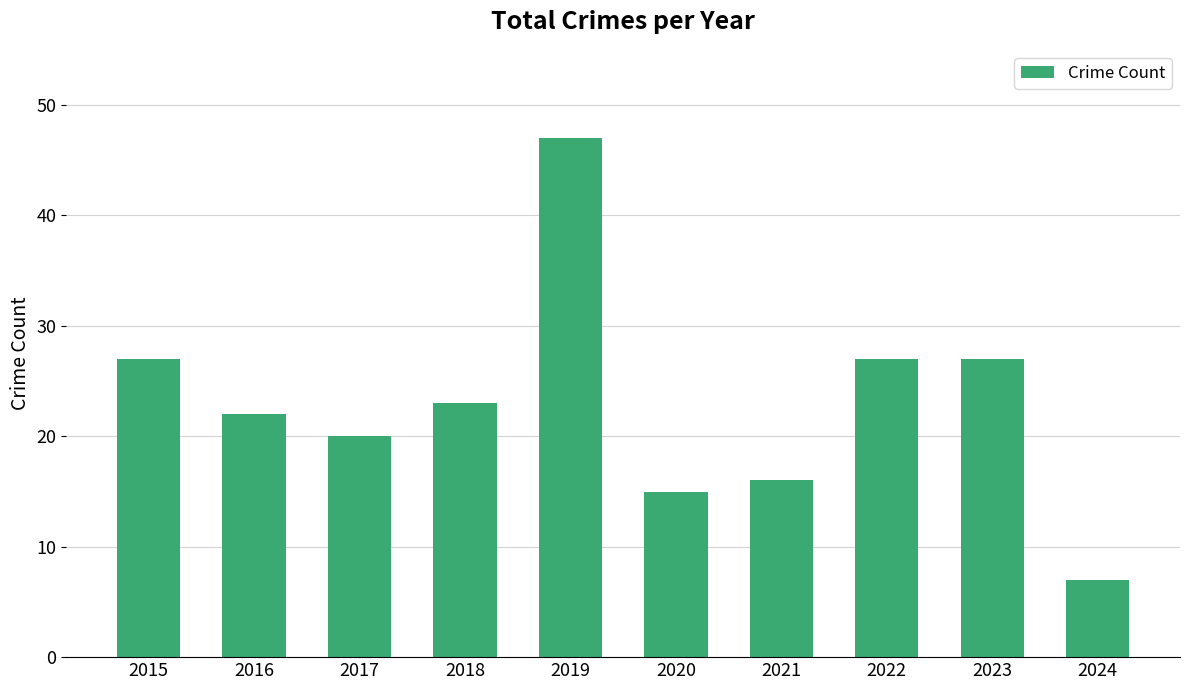

The chart shows a value of 10 at 2024. True or false?

False